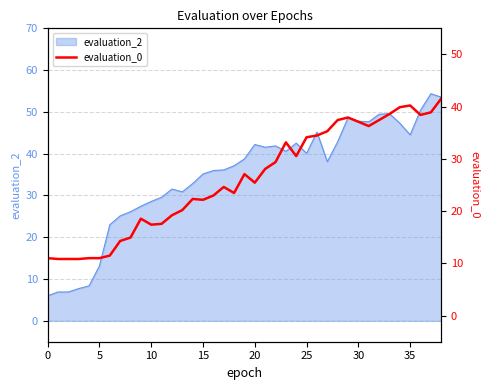

True or false: evaluation_2 has a value of 57.9 at 20.

False